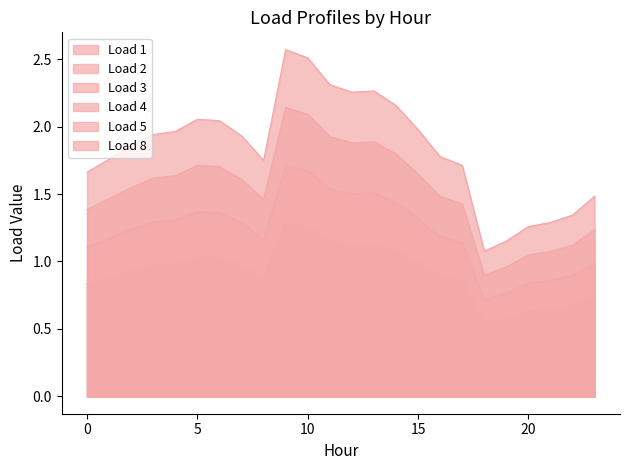

True or false: Load 2 and Load 3 cross at least once.

False